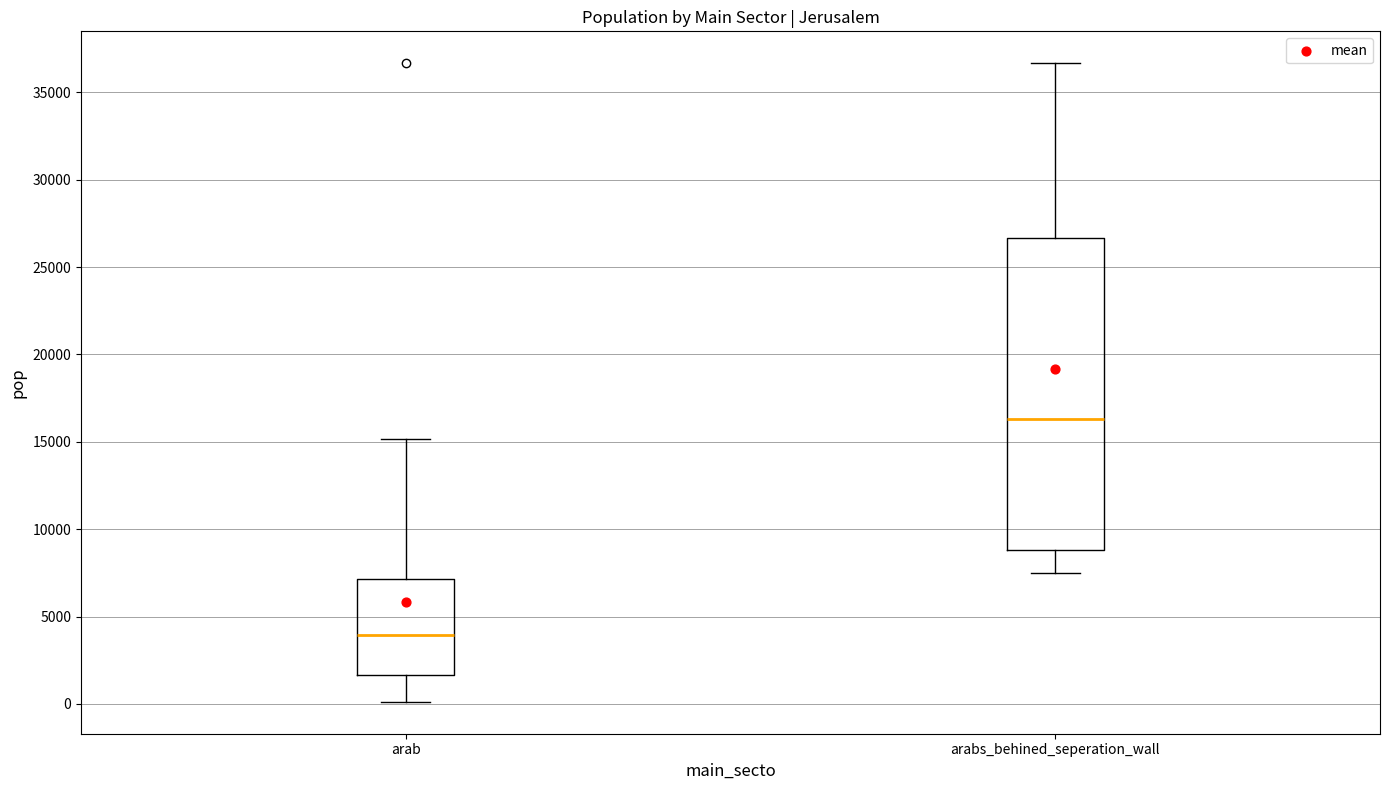

Which box is the tallest, from its lower edge to its upper edge?

arabs_behined_seperation_wall